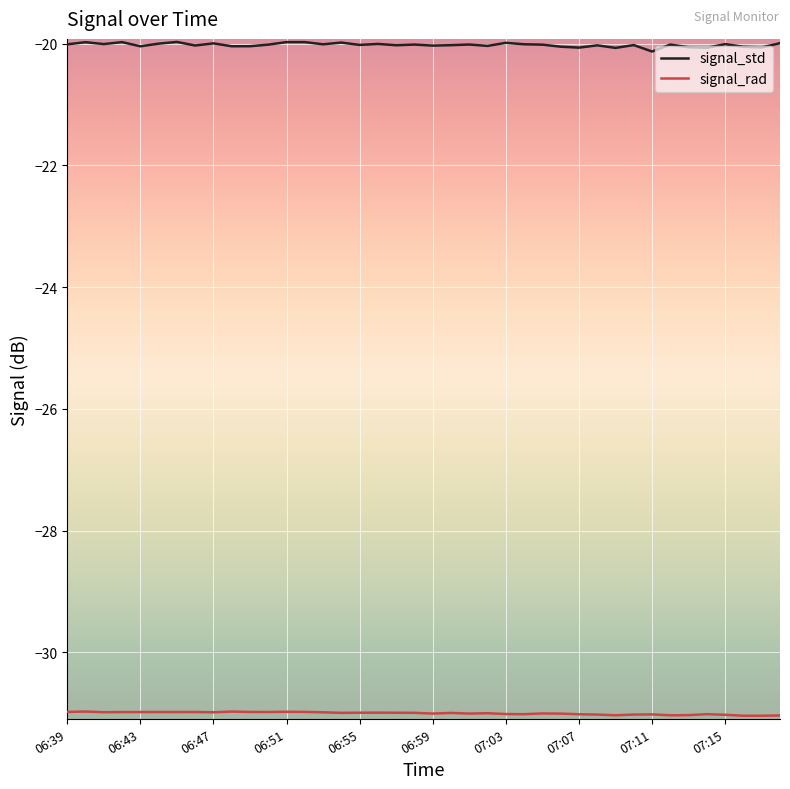

Rank the series by their average value, from lowest to highest.

signal_rad, signal_std